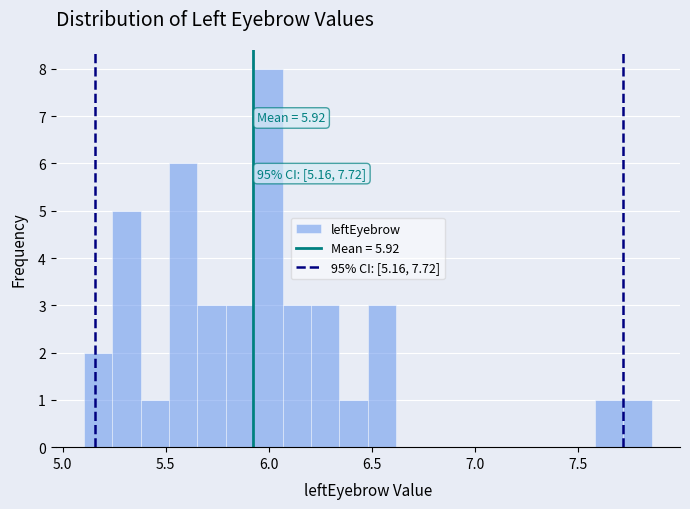

Read against the x-axis, roughly where is the centre of the tallest bar?

6.00